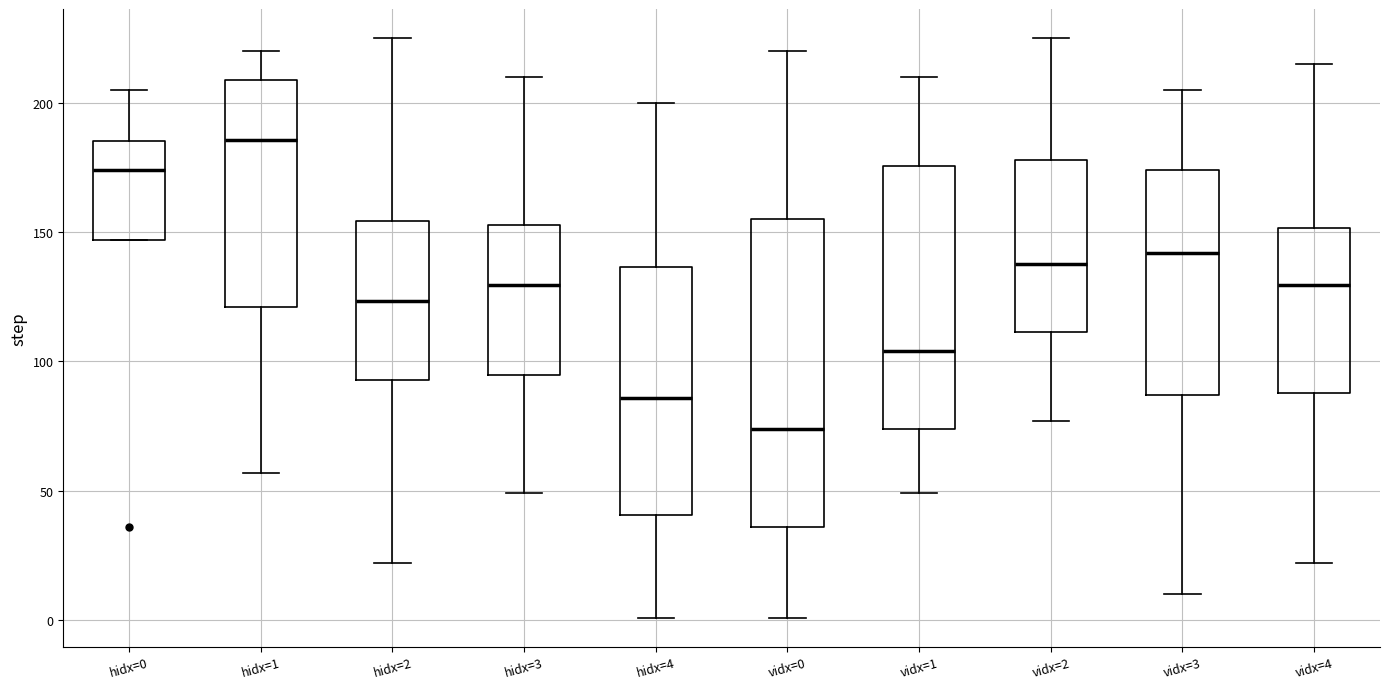

Reading left to right, read every box against the y-axis: the position of its median line, the range the box covers, and the ends of its whiskers. The values are not printed on the chart, so give them approximately, as read against the axis.

hidx=0: median 175, box 145 to 185, whiskers 145 to 205
hidx=1: median 185, box 120 to 210, whiskers 55 to 220
hidx=2: median 125, box 95 to 155, whiskers 20 to 225
hidx=3: median 130, box 95 to 155, whiskers 50 to 210
hidx=4: median 85, box 40 to 135, whiskers 0 to 200
vidx=0: median 75, box 35 to 155, whiskers 0 to 220
vidx=1: median 105, box 75 to 175, whiskers 50 to 210
vidx=2: median 140, box 110 to 180, whiskers 75 to 225
vidx=3: median 140, box 85 to 175, whiskers 10 to 205
vidx=4: median 130, box 90 to 150, whiskers 20 to 215